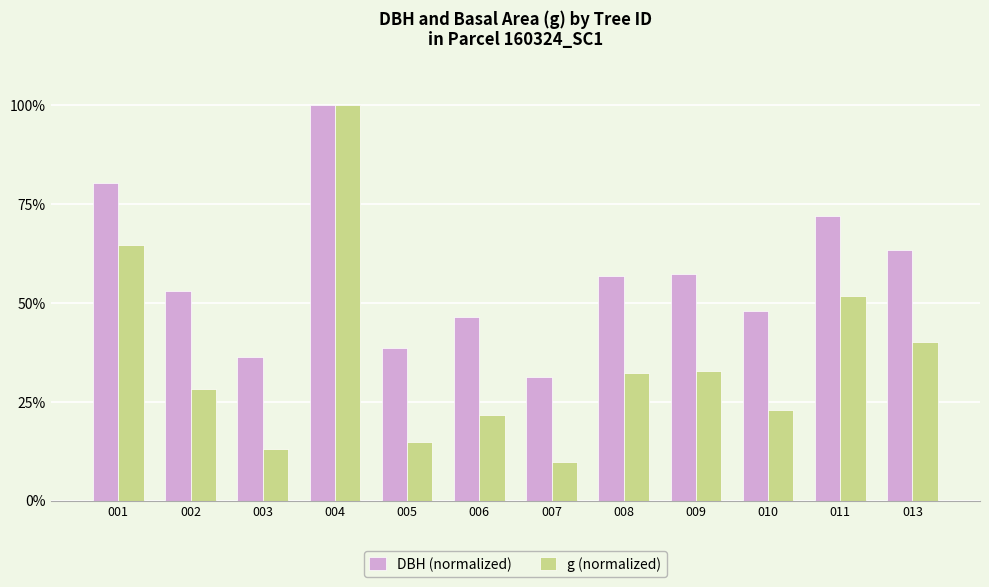

Between 003 and 009, which series saw the biggest shift?

DBH (normalized)